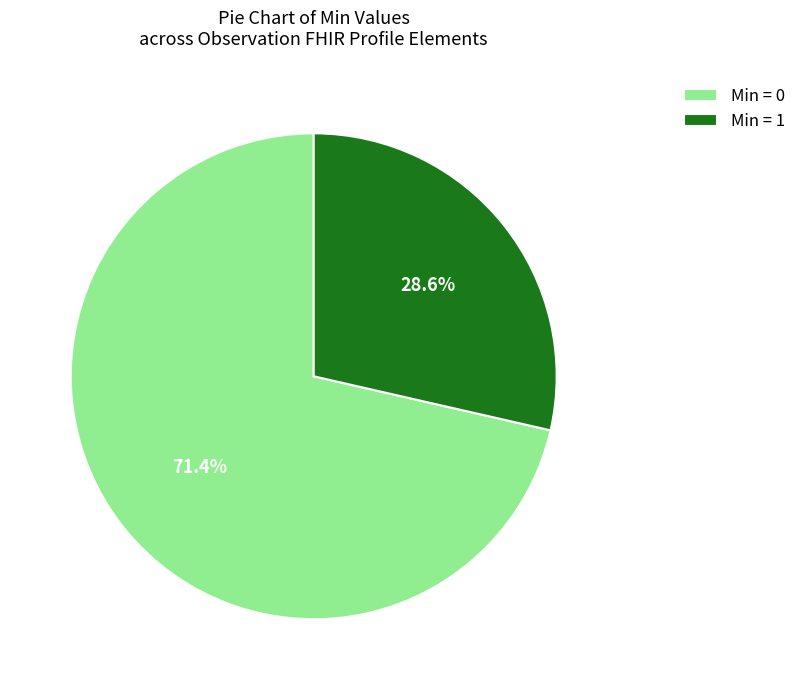

Does Min = 1 represent more than half of the total?

No